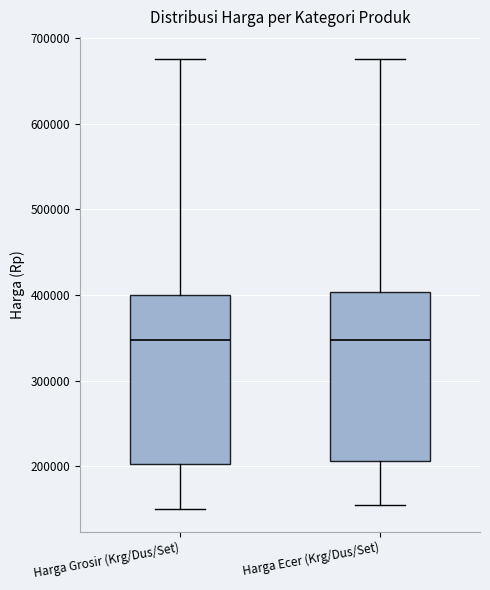

Where is the lower edge of the box for Harga Ecer (Krg/Dus/Set) on the y-axis? The values are not printed on the chart, so give them approximately, as read against the axis.

210000